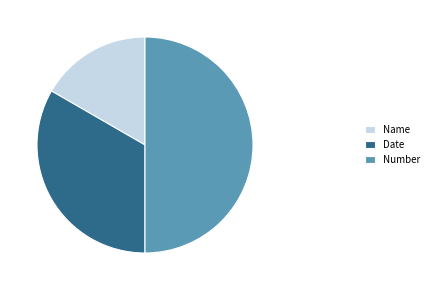

Does Date account for over 50% of the chart?

No